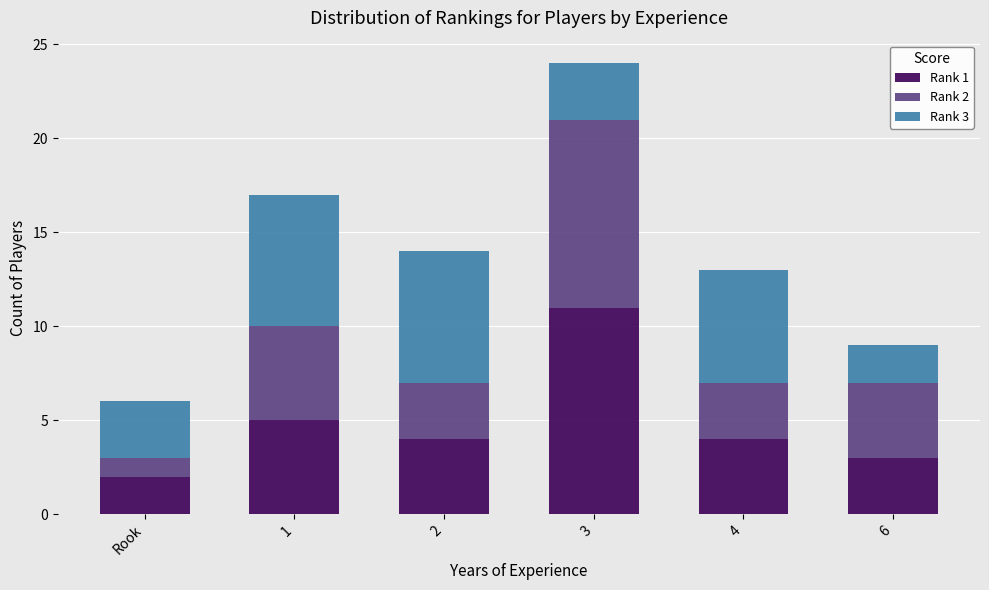

How many series are shown in this chart?

3